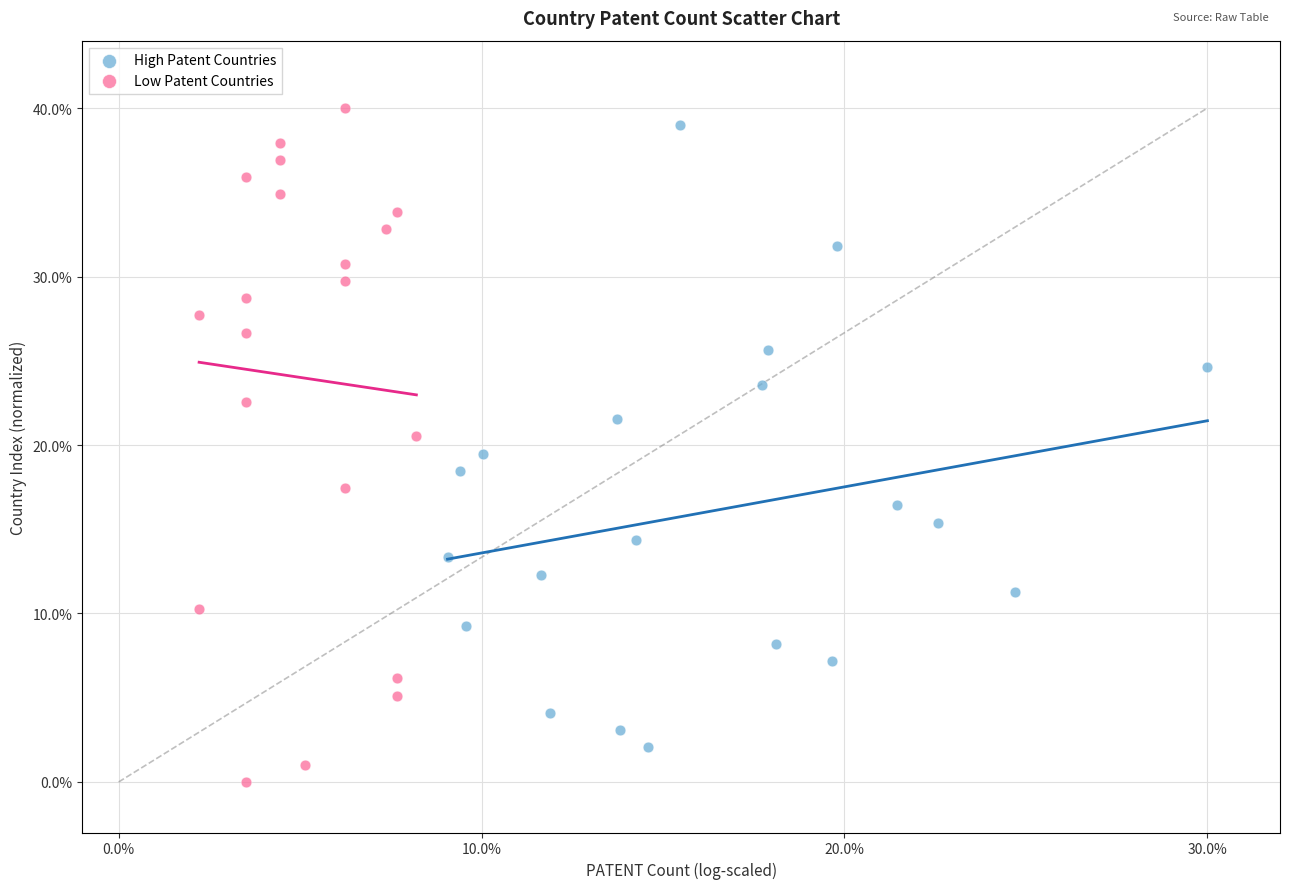

Which series reaches the minimum Y coordinate?

Low Patent Countries